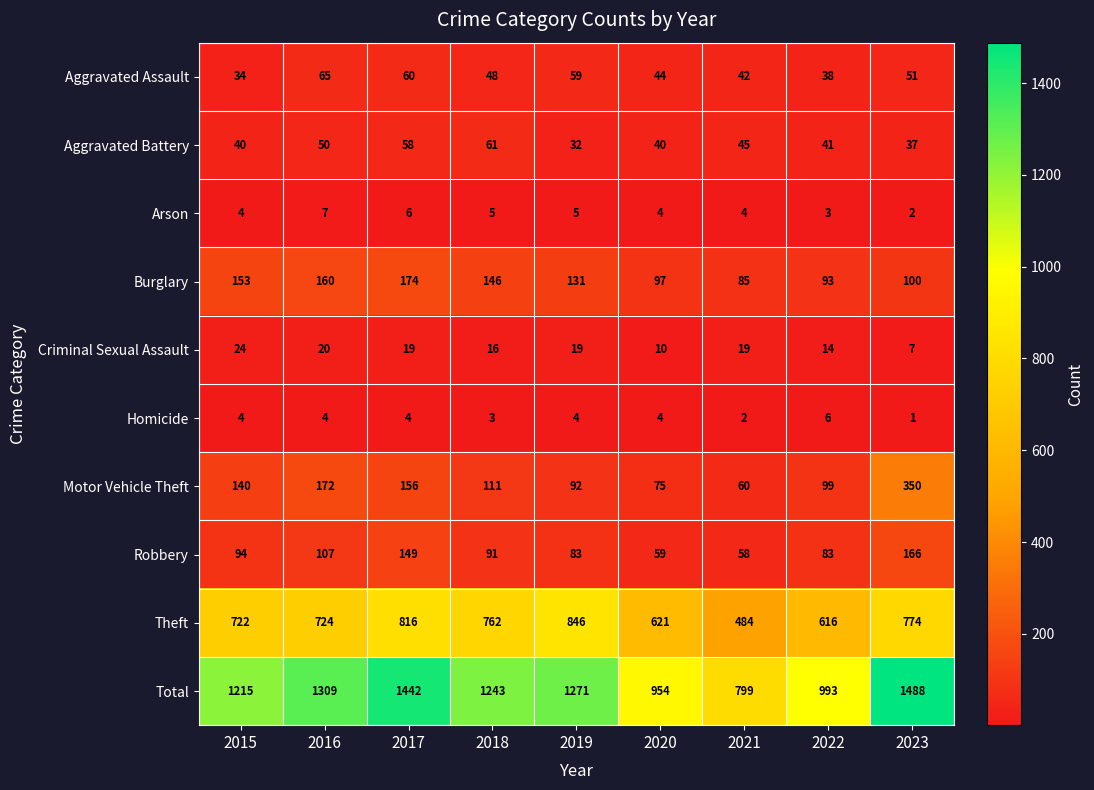

At which label is Aggravated Battery closest to 46?

2021